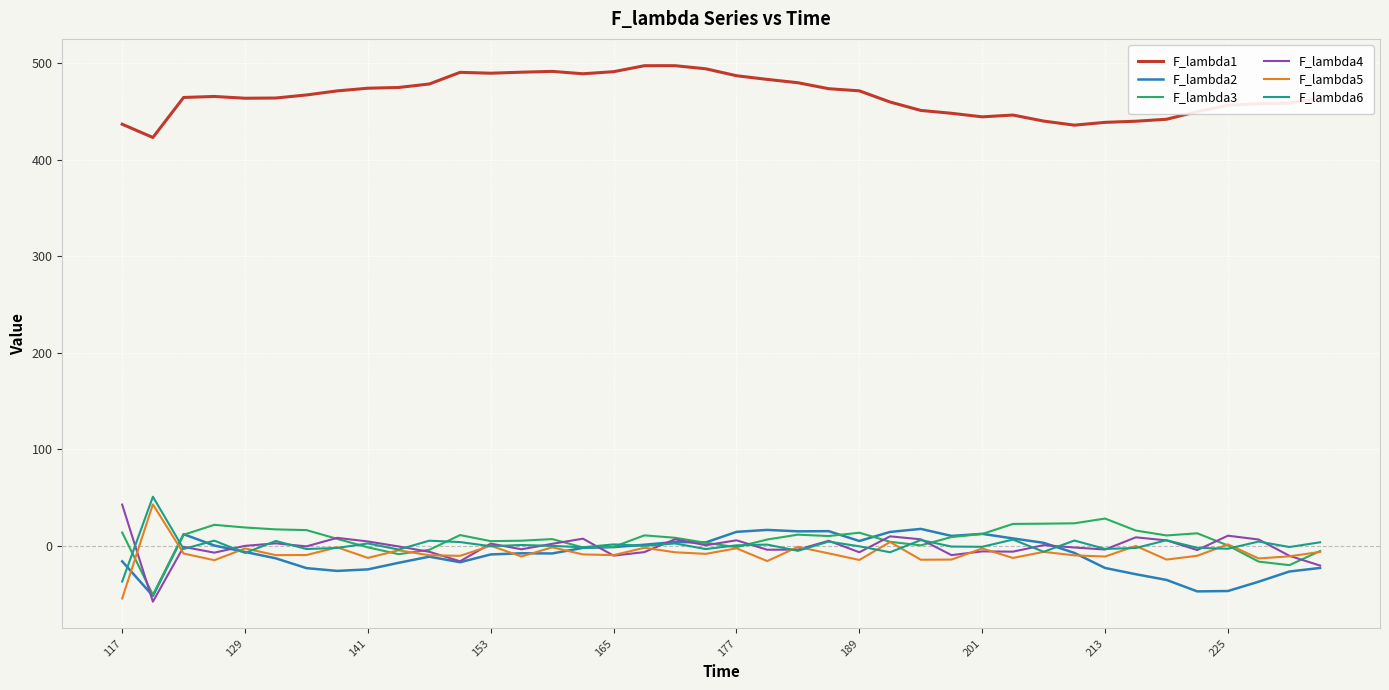

Which series has the largest total across all categories?

F_lambda1